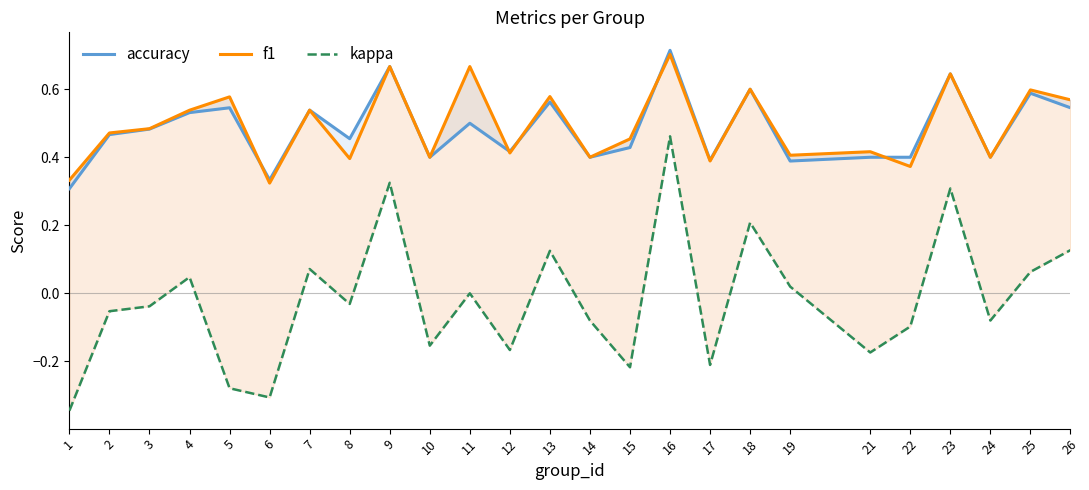

Which series has the largest total across all categories?

f1